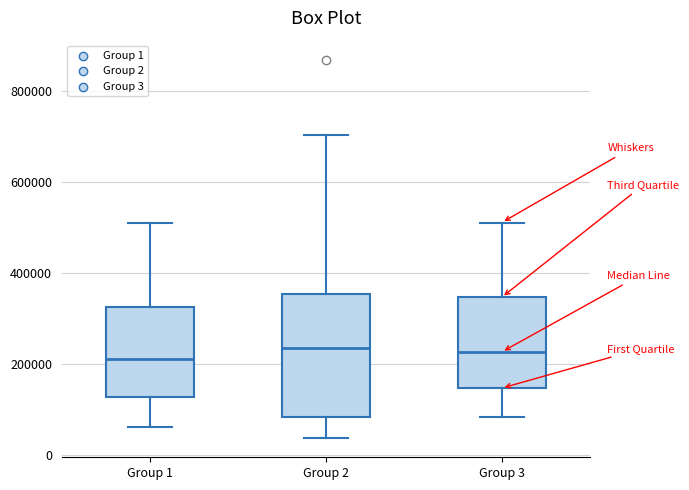

Comparing the boxes themselves (not the whiskers), which one is the tallest?

Group 2